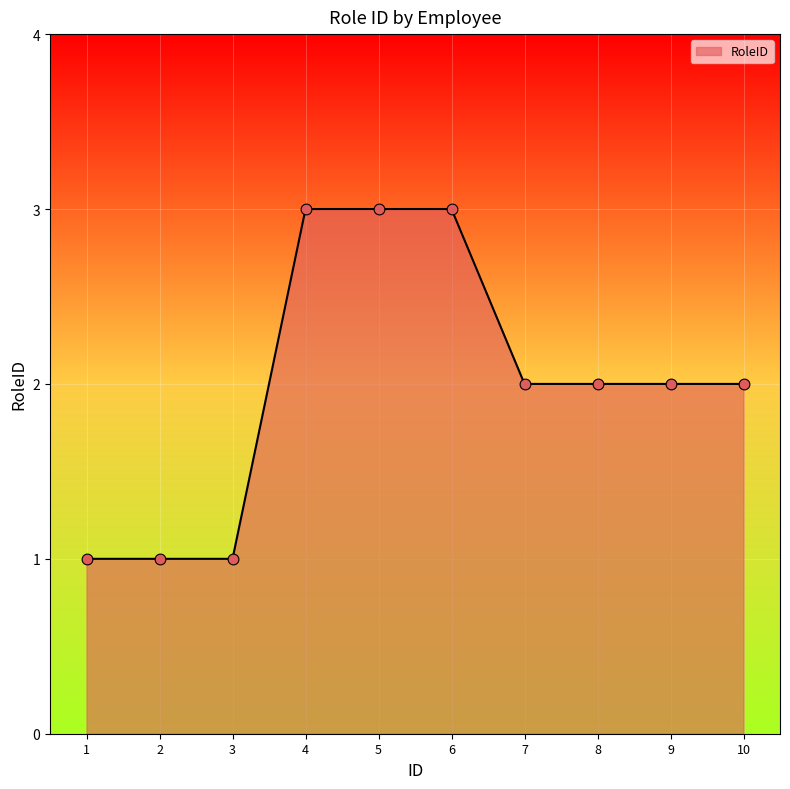

What is the ratio of the value at 4 to the value at 7?

1.5